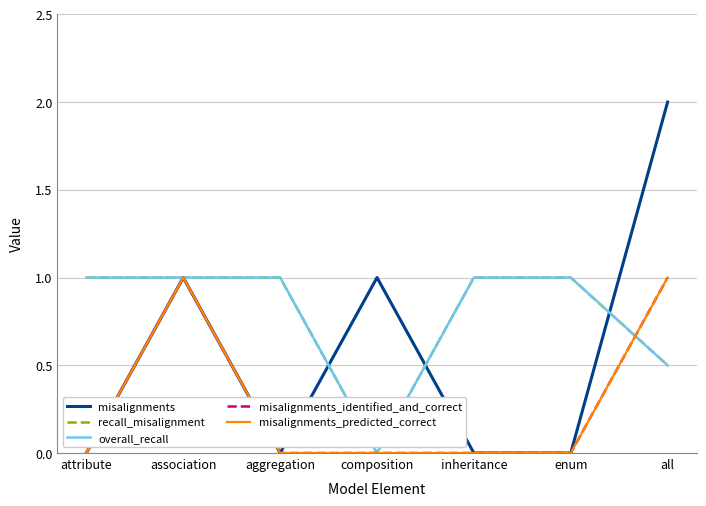

Is this an area chart (filled region under the line)?

No